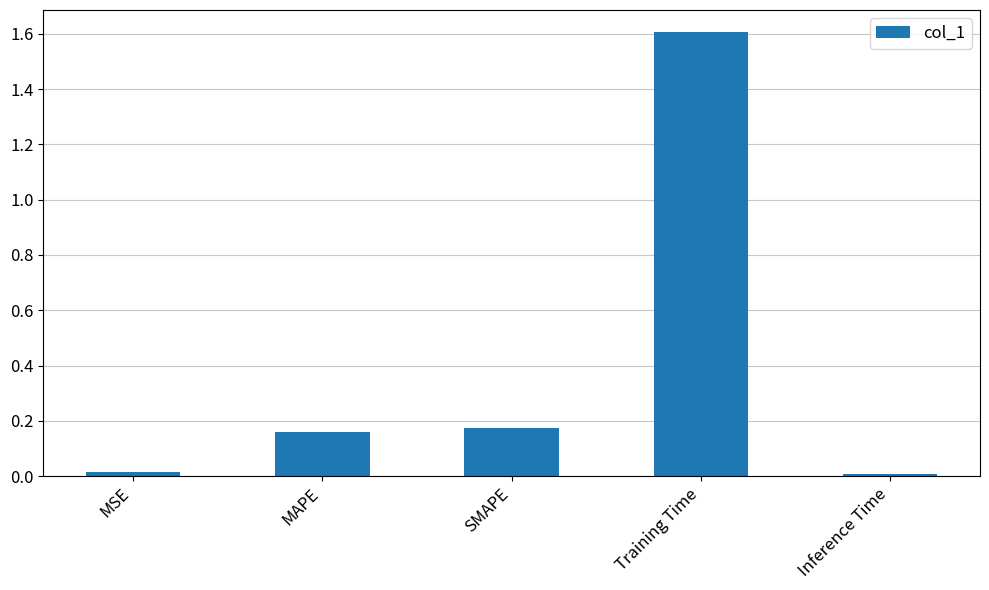

Approximately how many times larger is the value at SMAPE compared to Training Time?

0.1